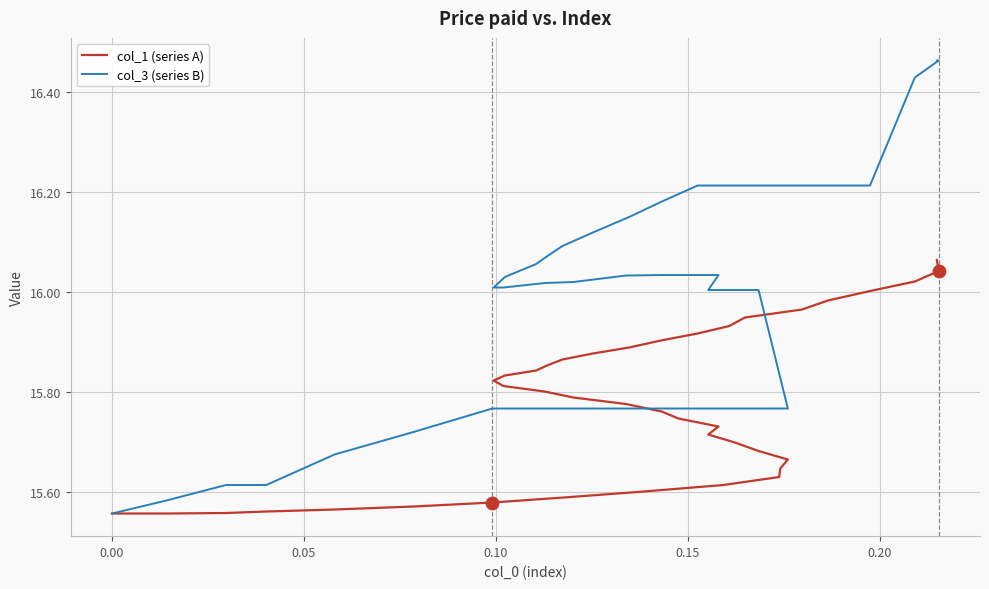

At how many categories does at least one series exceed 16?

27